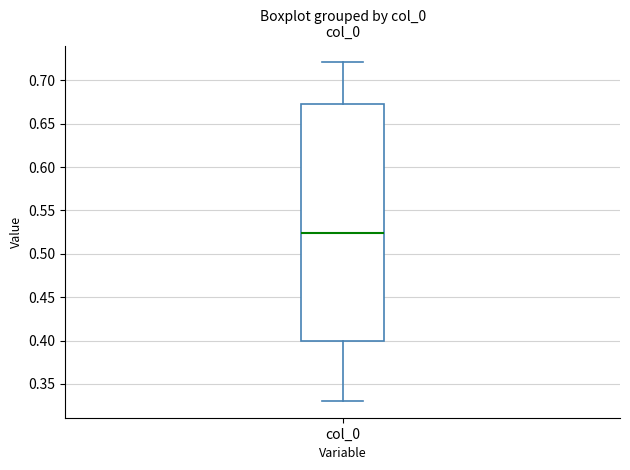

Transcribe this box plot: give where the median line is, the range the box spans, and where the two whiskers end, as read against the y-axis. The values are not printed on the chart, so give them approximately, as read against the axis.

median 0.525, box 0.400 to 0.675, whiskers 0.330 to 0.720